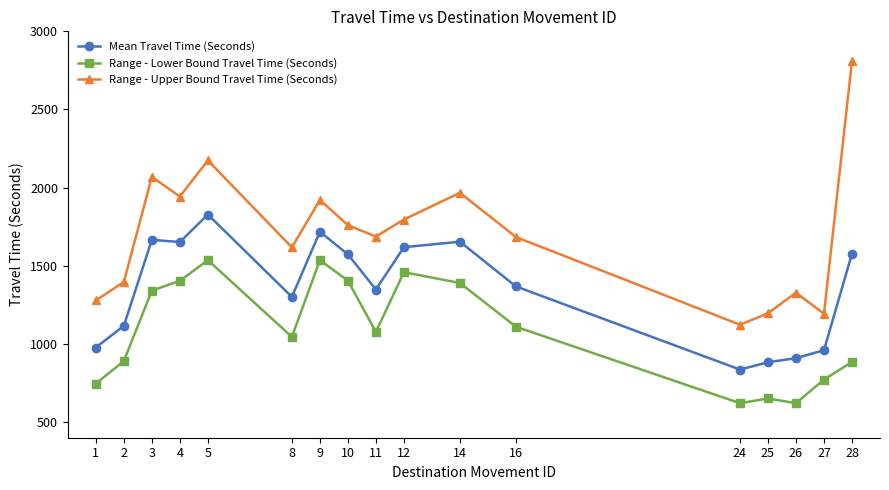

Where is the first local minimum for Range - Lower Bound Travel Time (Seconds)?

8